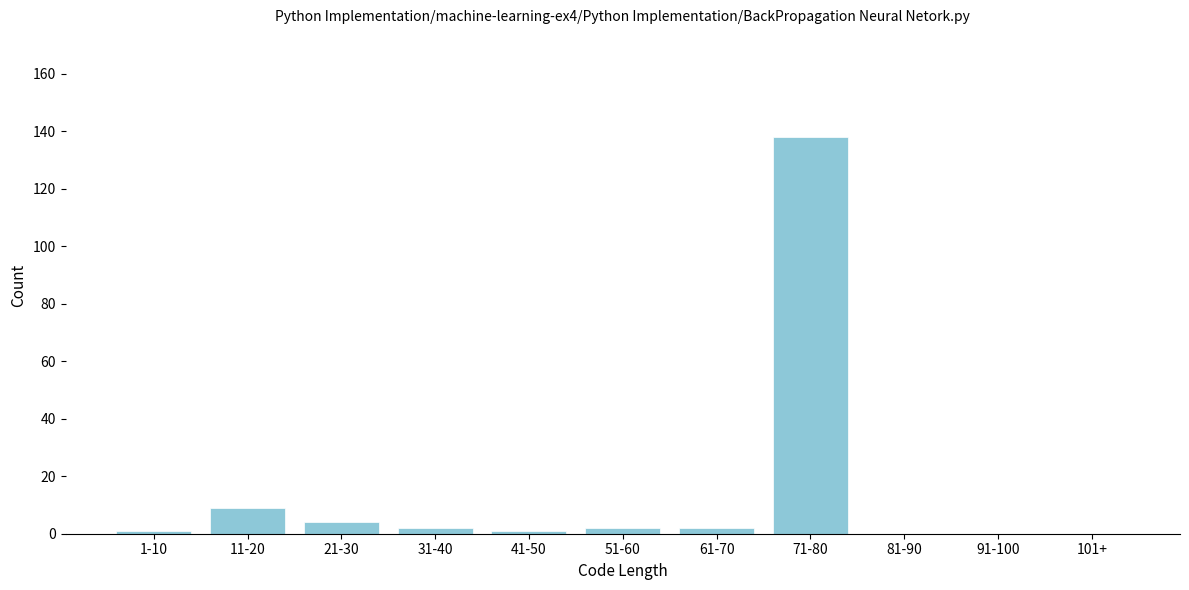

Reading left to right, list all the values displayed in this chart.

1-10=1	11-20=9	21-30=4	31-40=2	41-50=1	51-60=2	61-70=2	71-80=138	81-90=0	91-100=0	101+=0